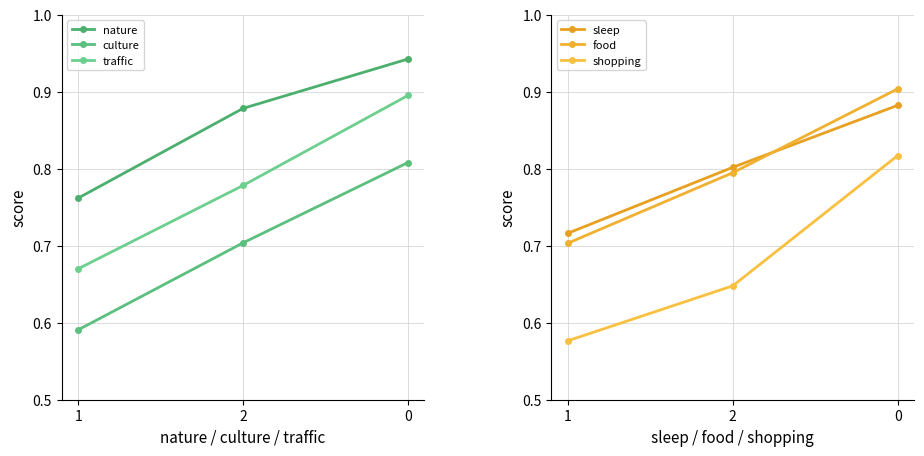

What is the label of the 3rd point from the right?

1